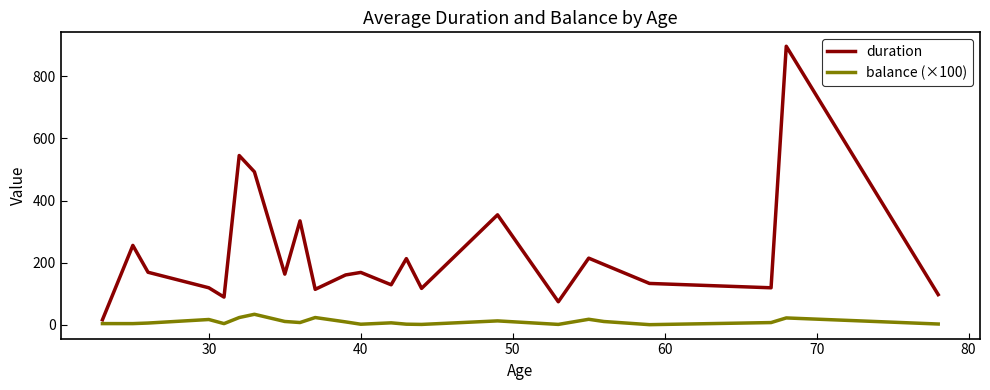

In duration, how many points are higher than both neighbors (excluding endpoints)?

8